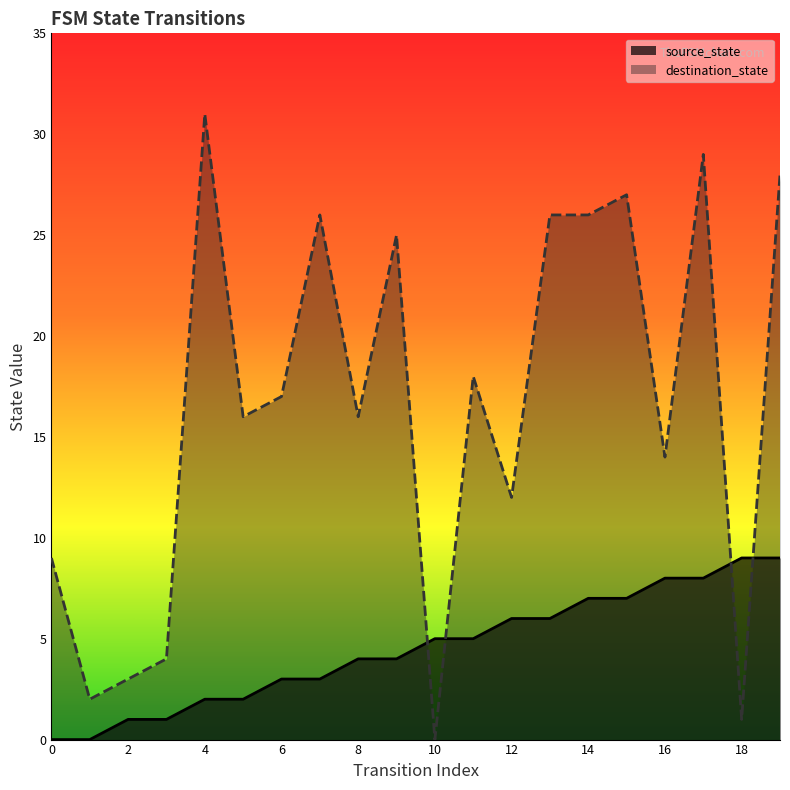

Which series ends up on top after the final intersection of source_state and destination_state?

destination_state